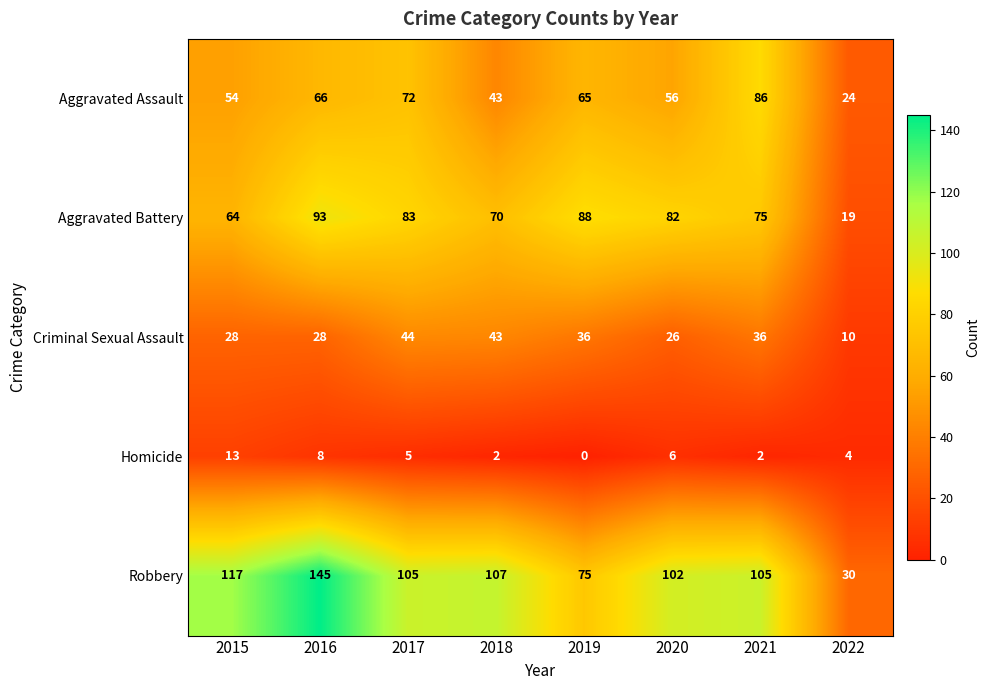

Is it true that Criminal Sexual Assault equals 10 at 2022?

True